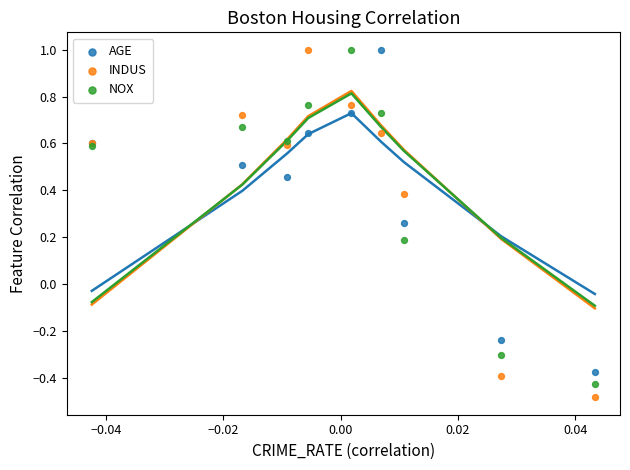

Which series reaches the minimum Y coordinate?

INDUS